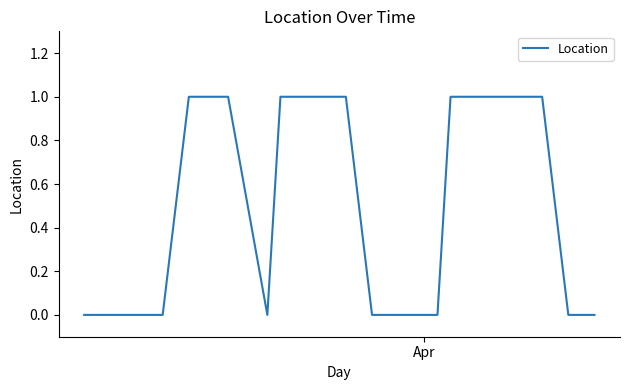

Reading left to right, what are all the values shown in this chart?

0	0	0	0	1	1	0	1	1	1	0	0	0	1	1	1	1	1	0	0